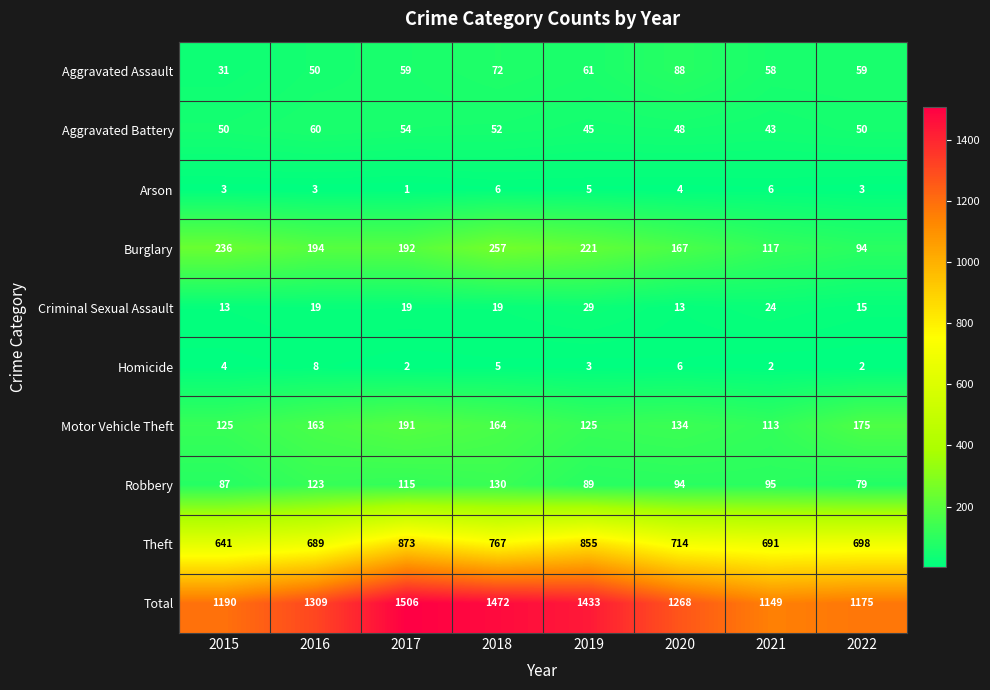

Between 2016 and 2017, which series saw the biggest shift?

Total